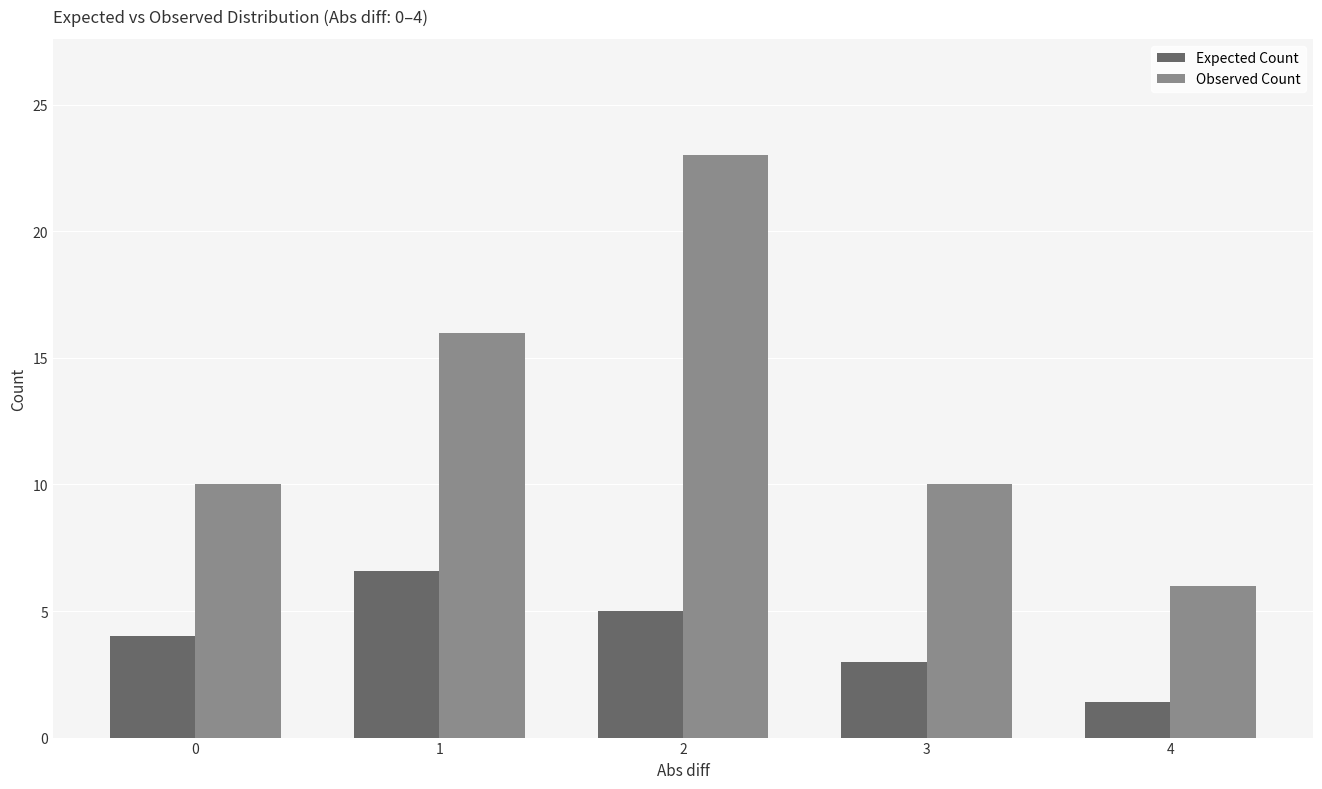

Read the Expected Count value at 3.

3.0